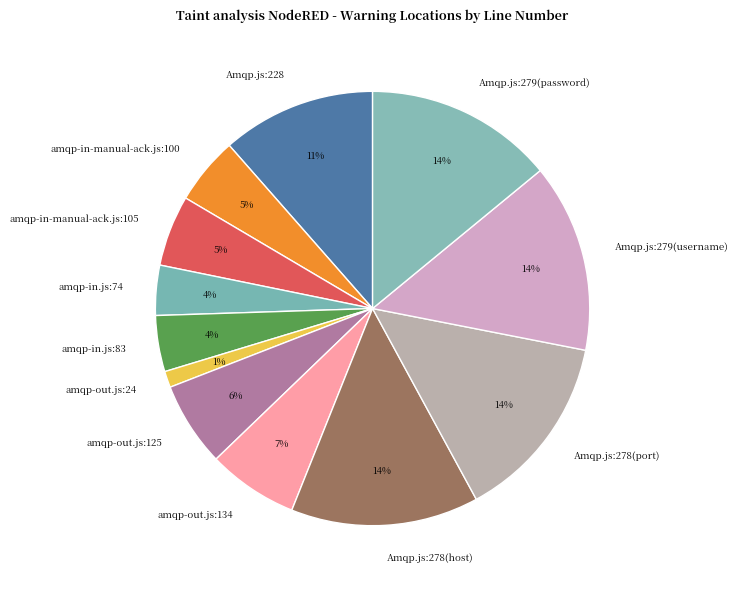

Is there any slice that represents more than half of the pie?

No